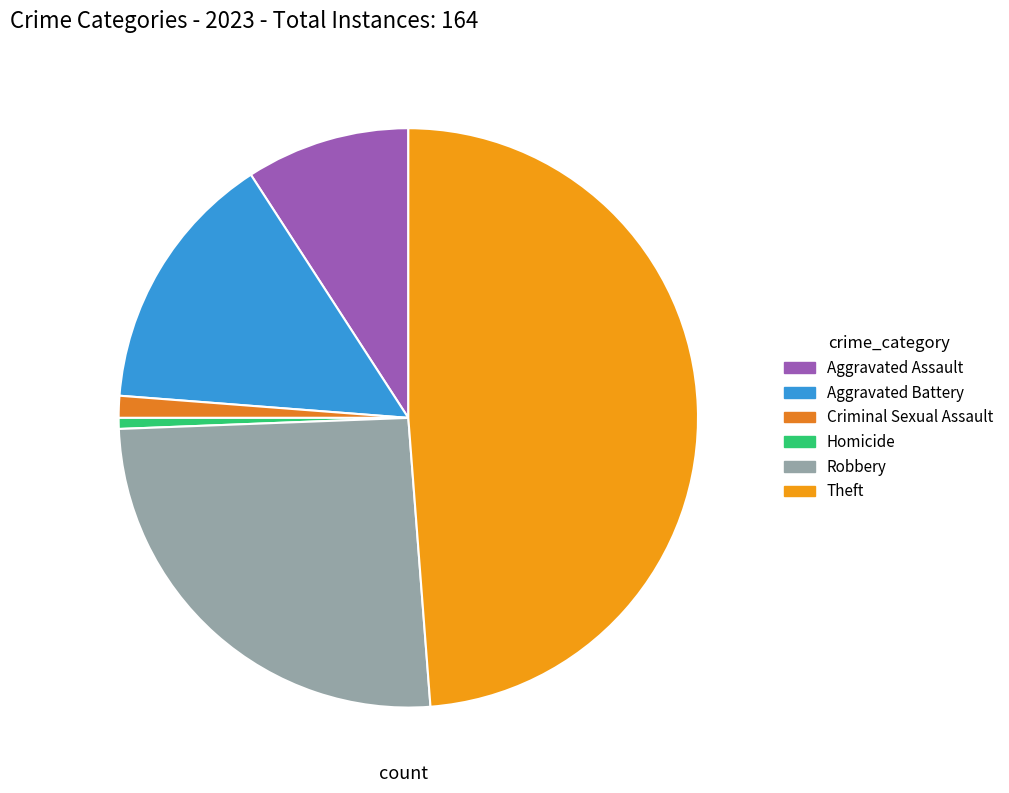

Rank the categories by value from highest to lowest.

Theft, Robbery, Aggravated Battery, Aggravated Assault, Criminal Sexual Assault, Homicide